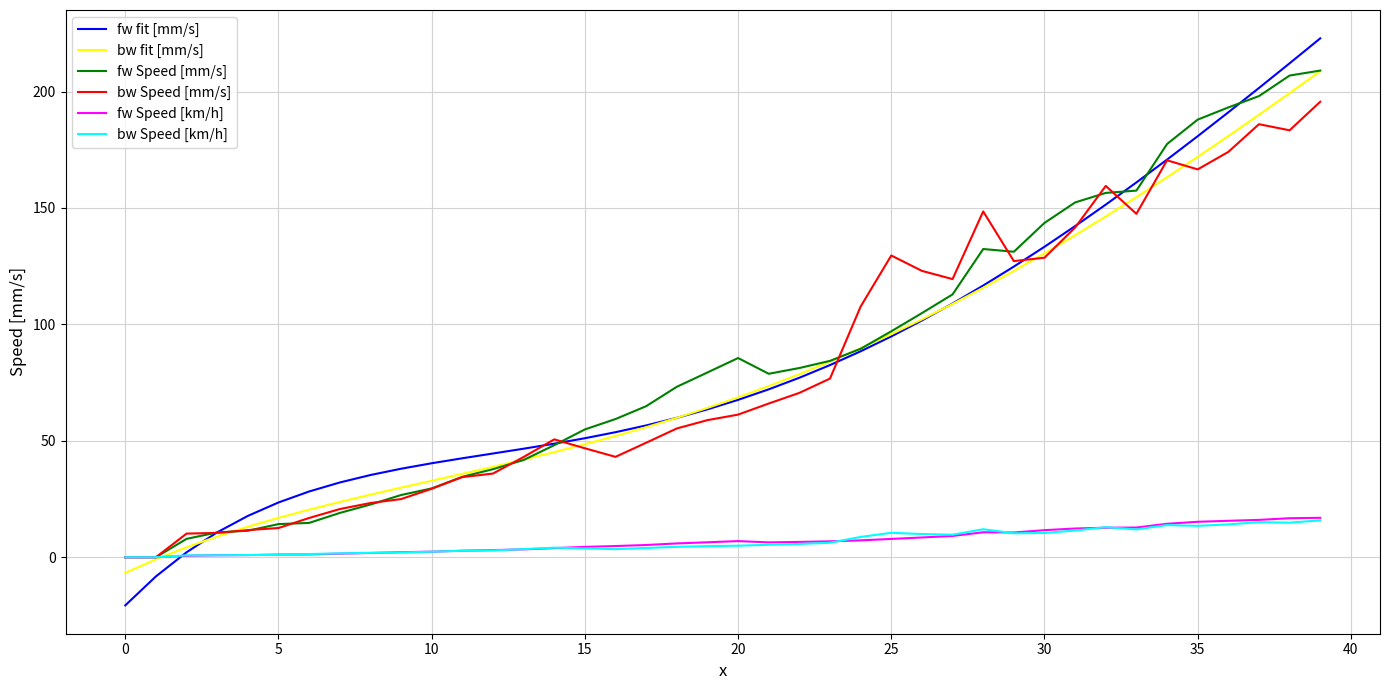

What is the minimum value shown in the chart?

-20.7